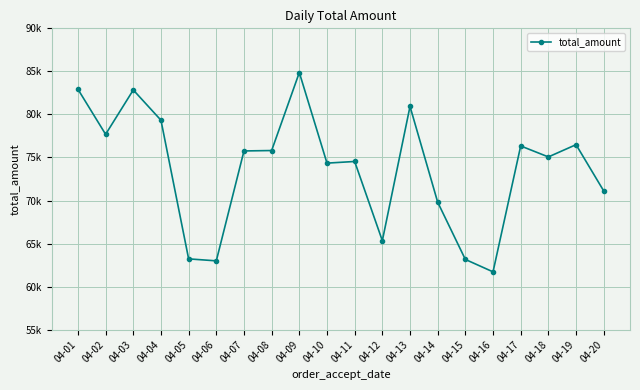

Which category has the highest value across all series?

04-09